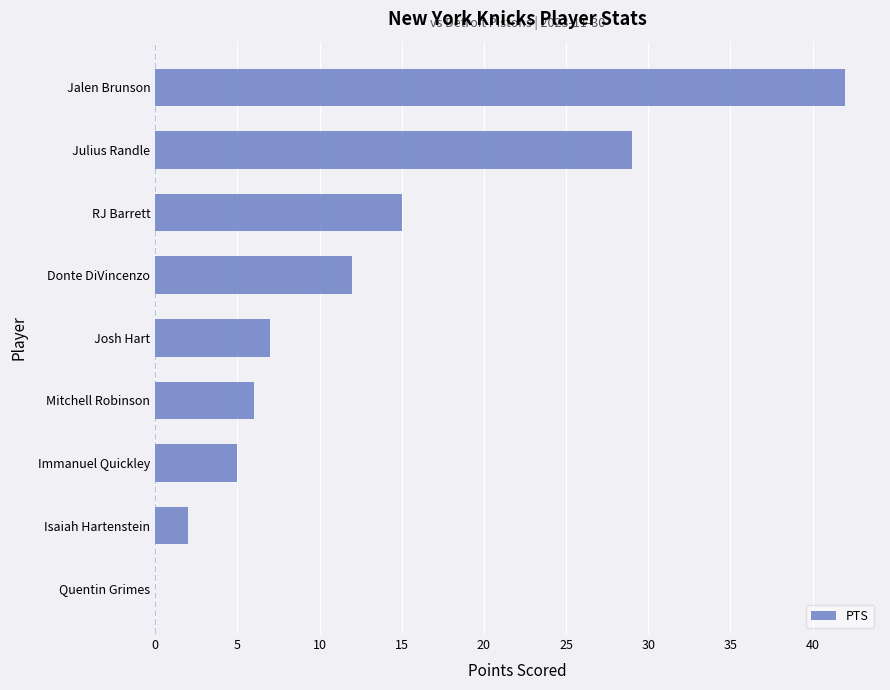

Count the number of data series in this chart.

1